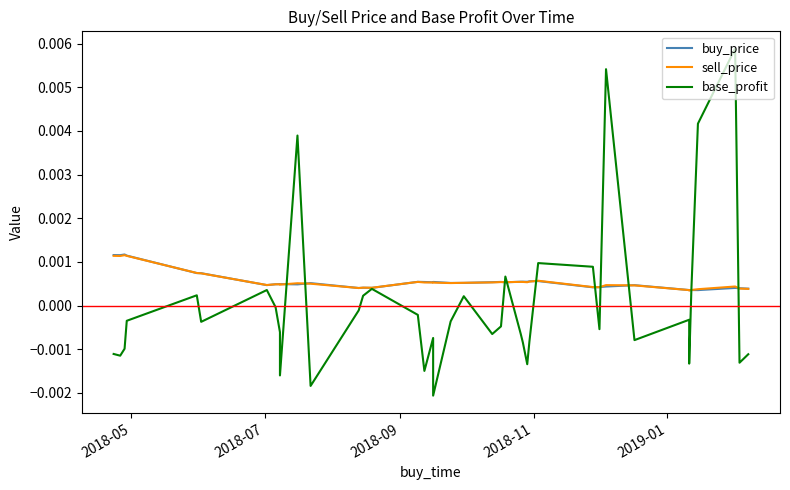

List the series in order of their peak value, lowest first.

sell_price, buy_price, base_profit